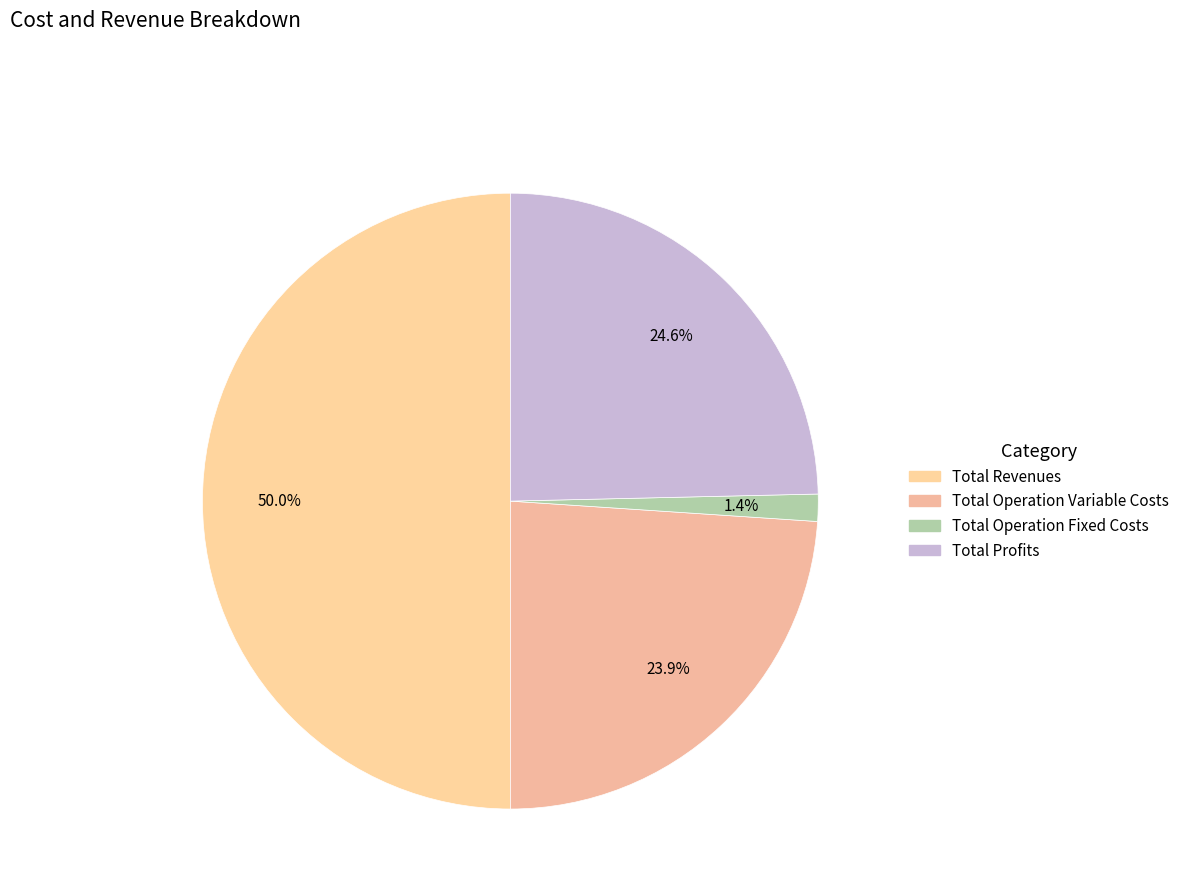

How many segments does this pie chart have?

4